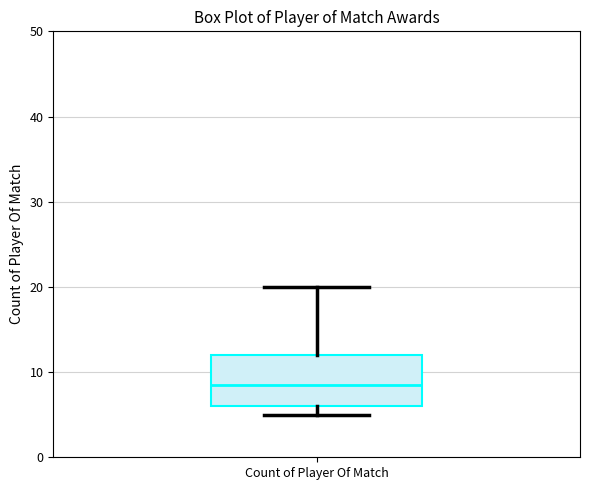

Read this box plot against the y-axis: the position of the median line, the range covered by the box, and the ends of both whiskers. The values are not printed on the chart, so give them approximately, as read against the axis.

median 9, box 6 to 12, whiskers 5 to 20